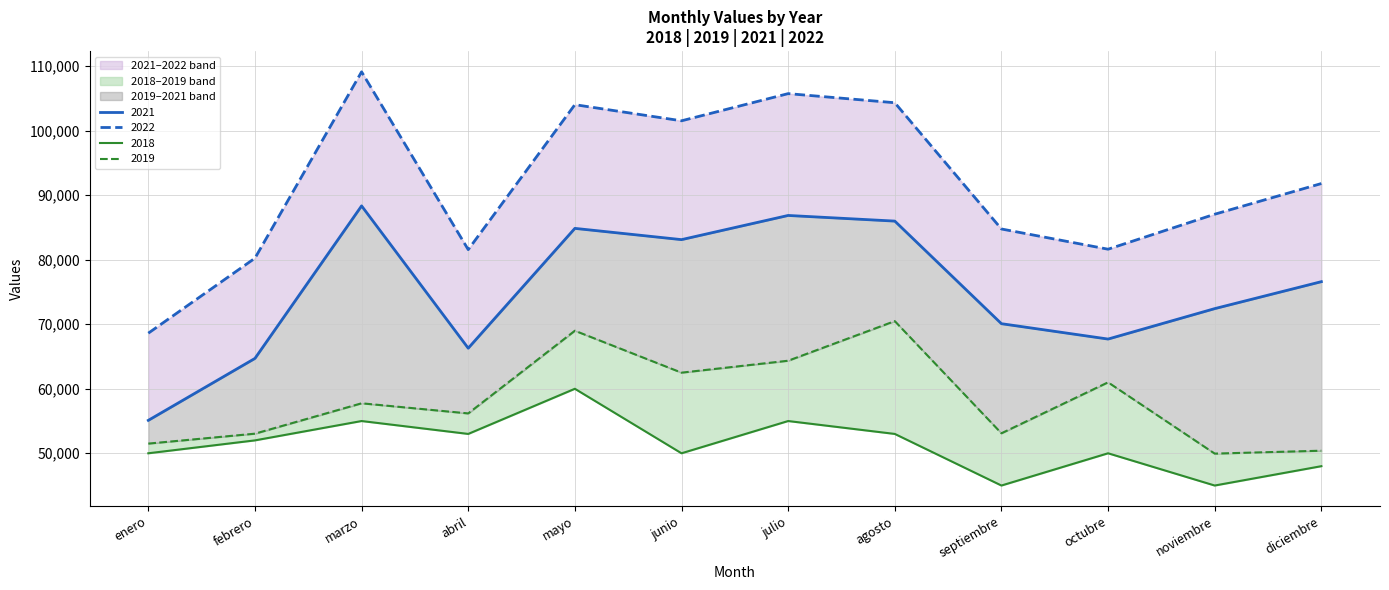

What is the average value of the 2019 series?

58272